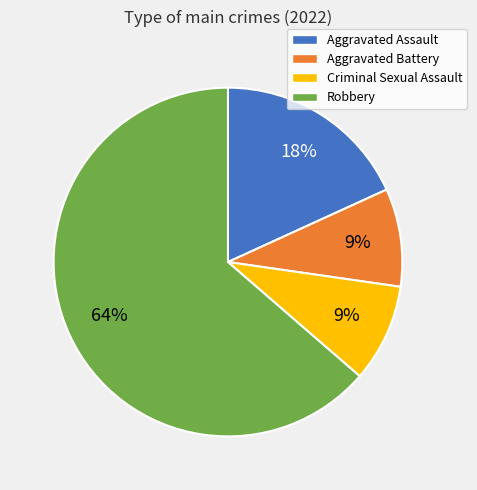

To the nearest percent, what is the average slice percentage?

25%